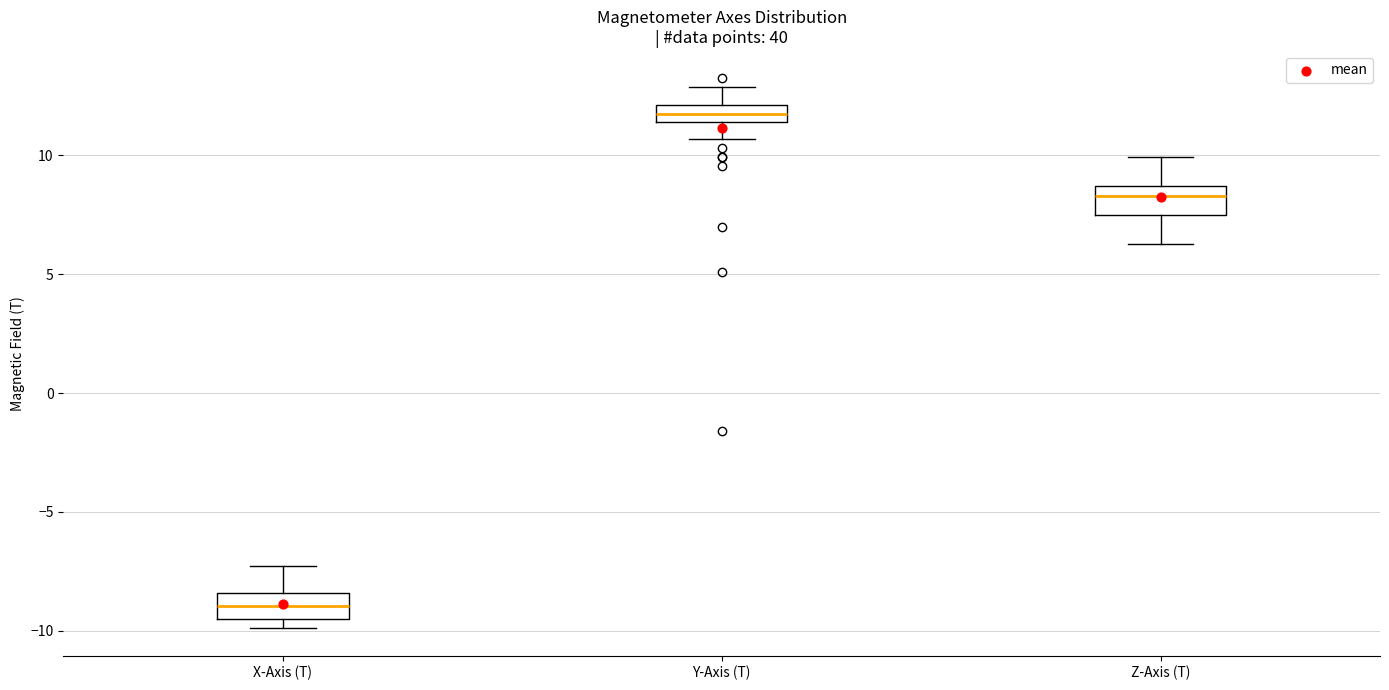

Where is the upper edge of the box for Y-Axis (T) on the y-axis? The values are not printed on the chart, so give them approximately, as read against the axis.

12.0